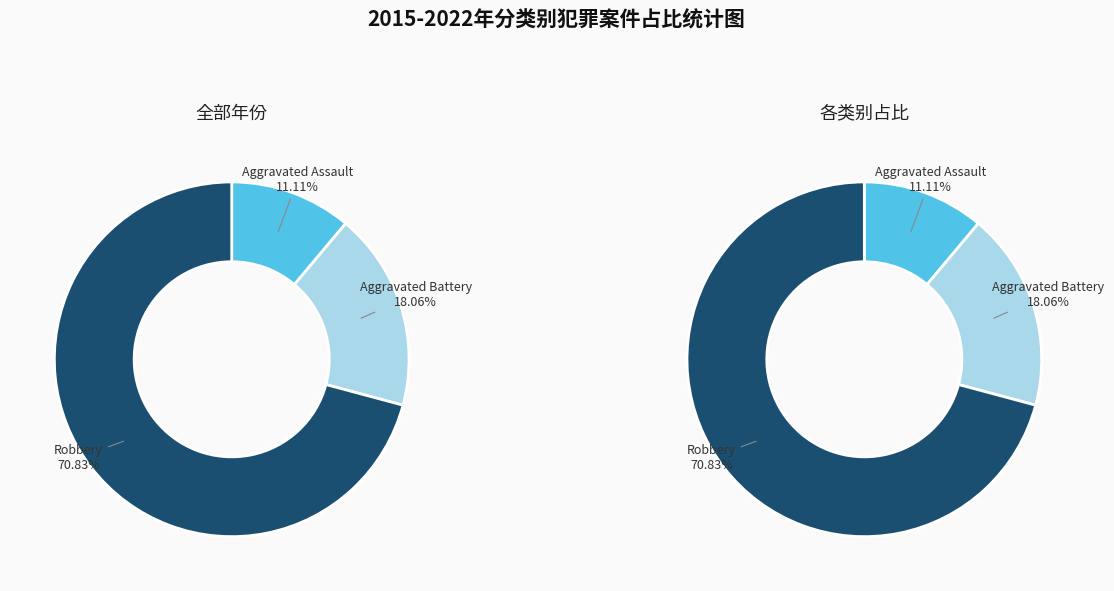

How many segments does this pie chart have?

3